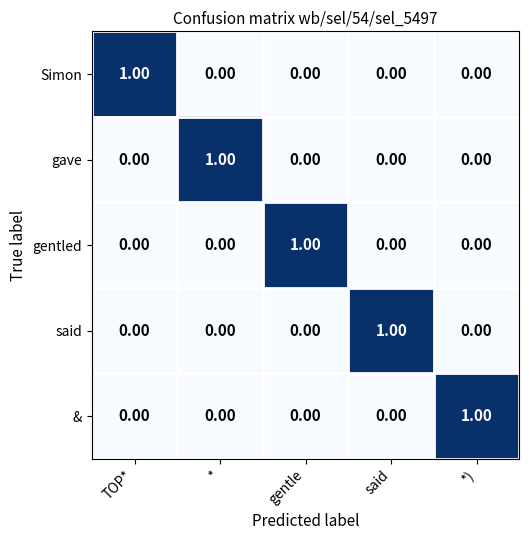

At how many categories does at least one series exceed 0?

5